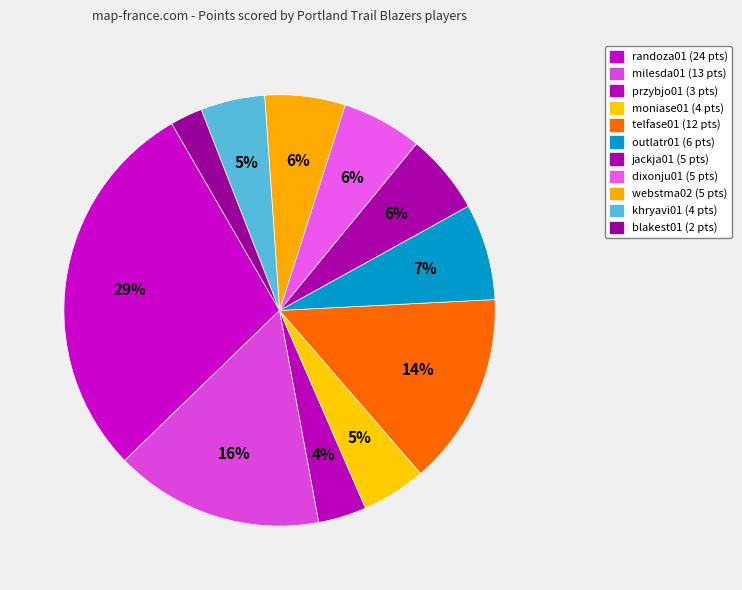

Which category has the biggest portion of the pie?

randoza01